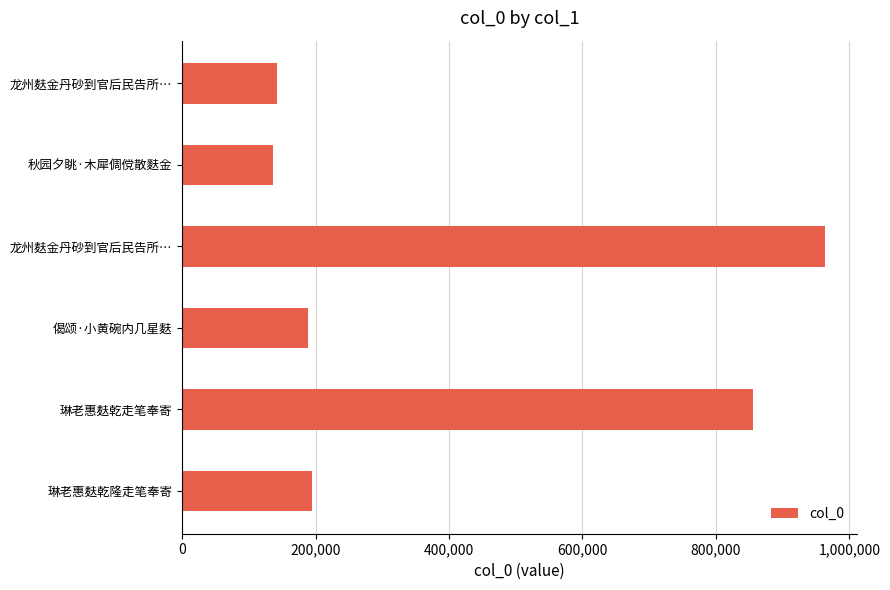

How many bars are there in total?

6